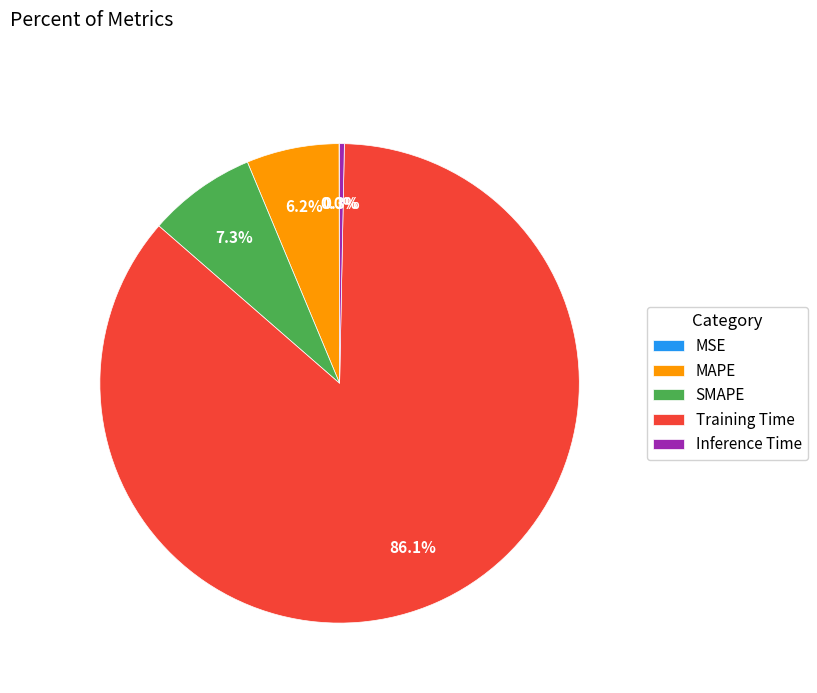

The Training Time slice represents 86% of the pie. True or false?

True